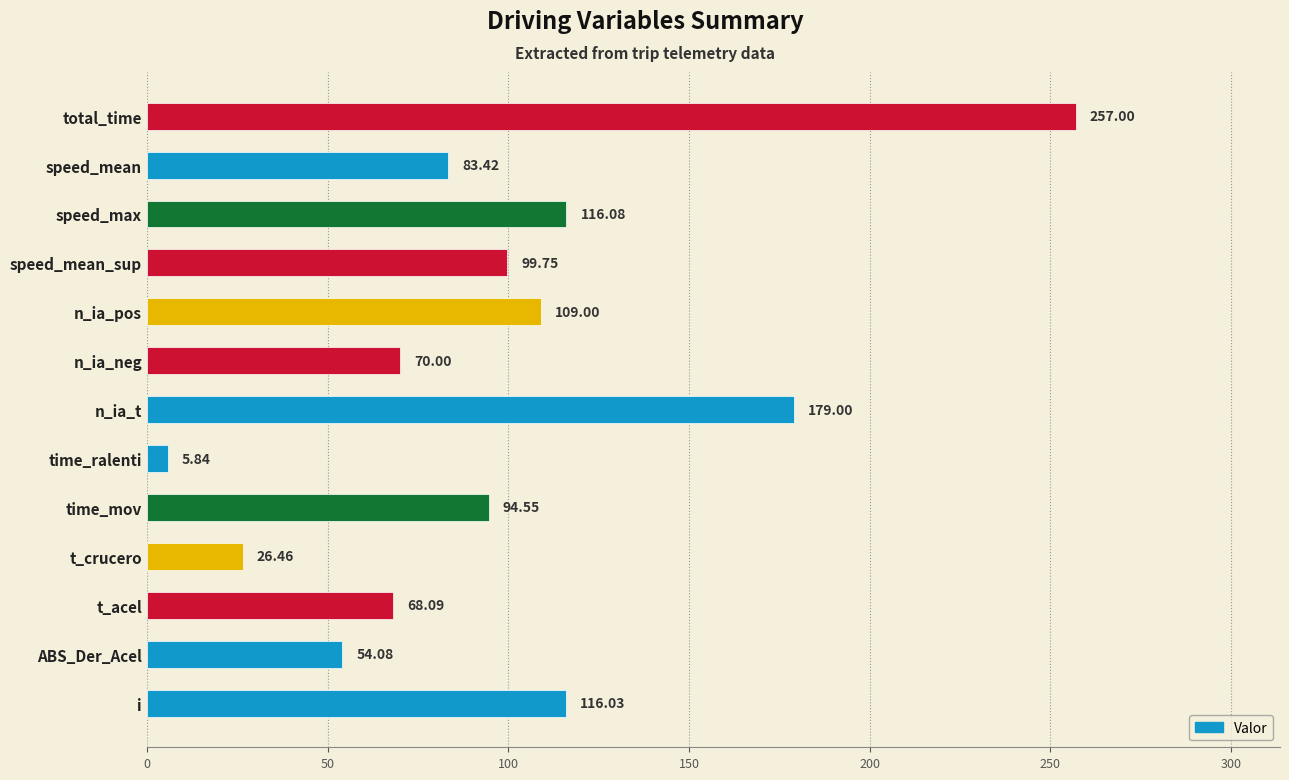

How many series are shown in this chart?

1